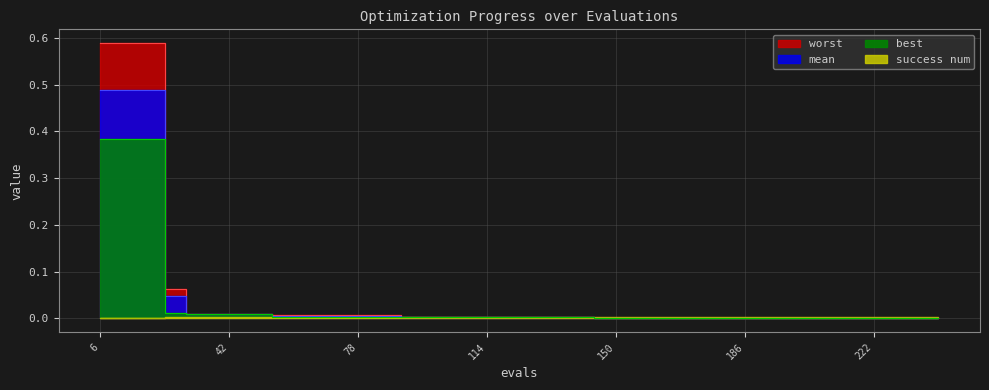

How many data points does each series have?

40